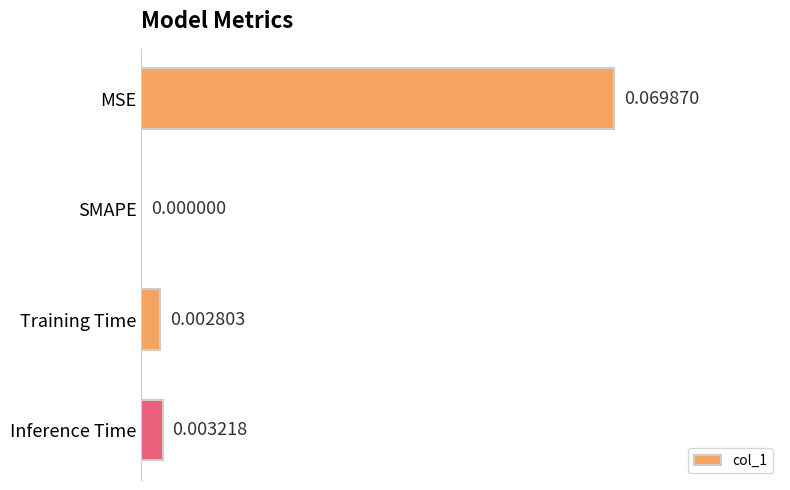

How many values exceed 0?

3